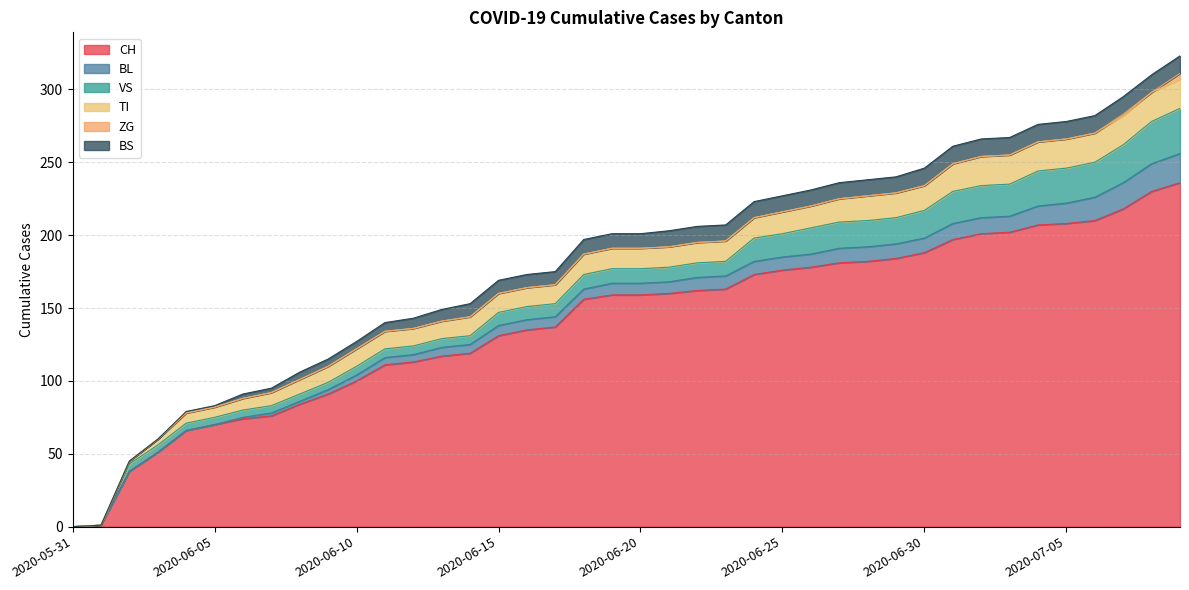

Does the chart have visible grid lines?

Yes